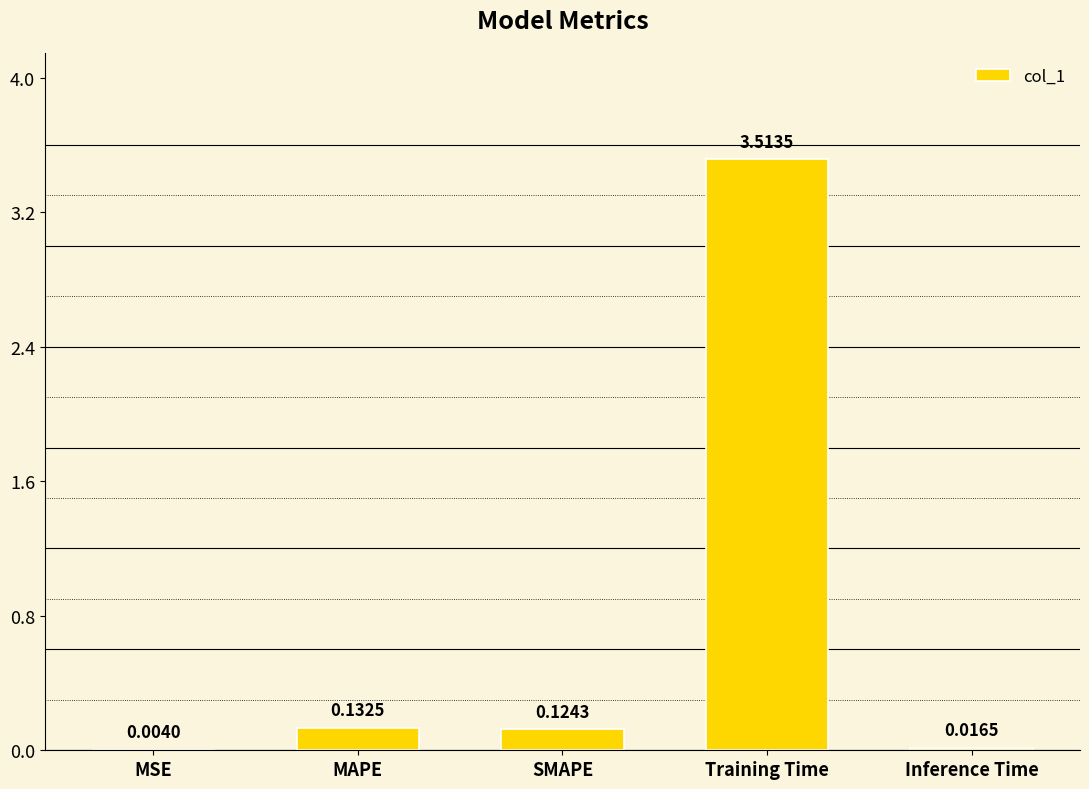

What is the change in value from MAPE to Inference Time?

-0.1